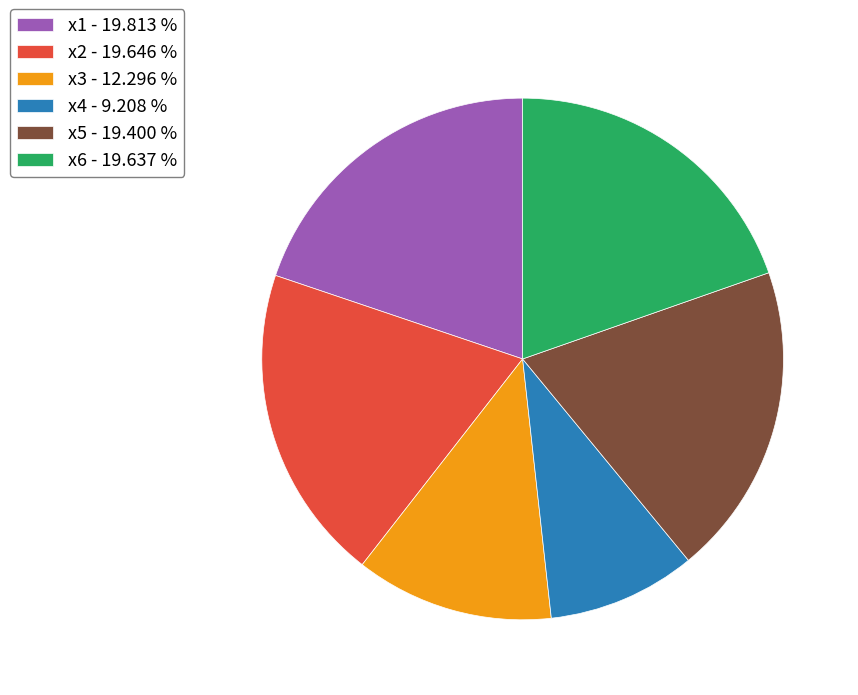

Does x6 - 19.637 % account for over 50% of the chart?

No